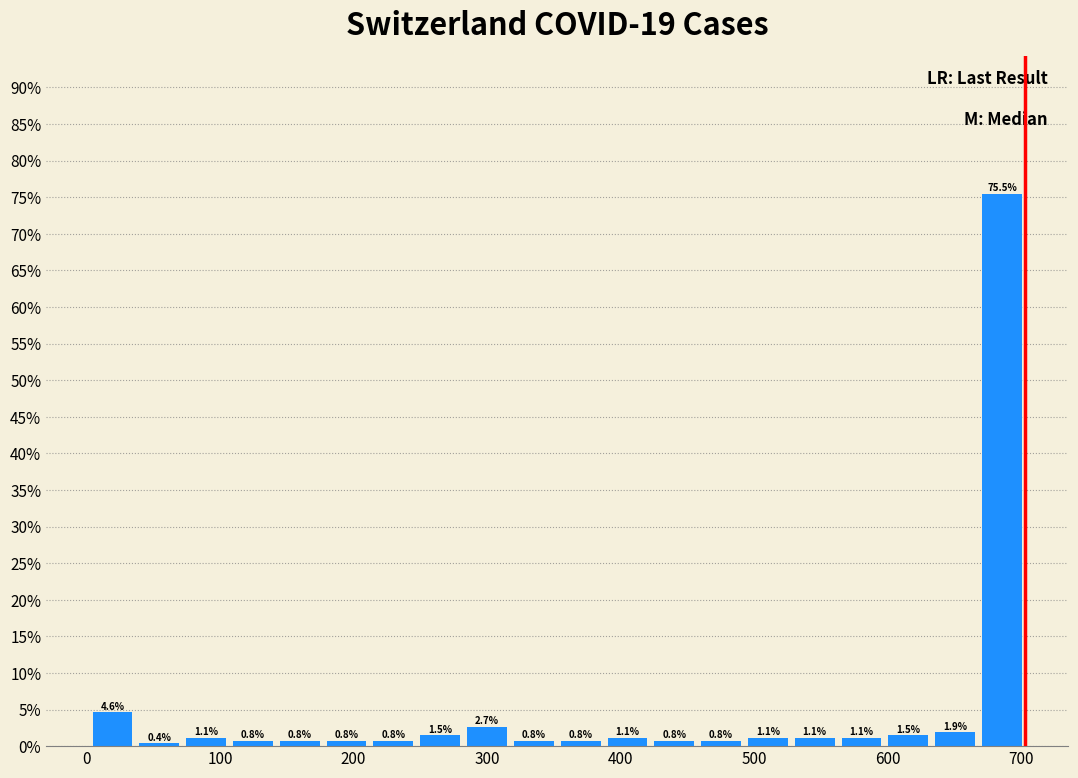

Read against the x-axis, roughly where is the centre of the tallest bar?

690